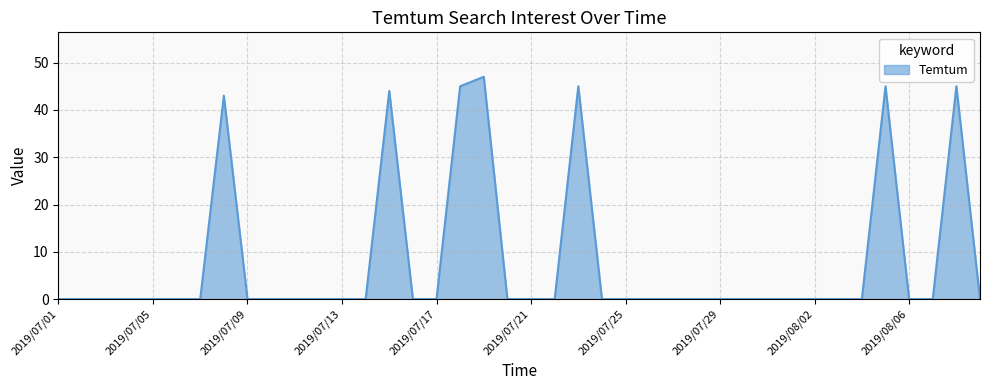

Reading left to right, list all the values displayed in this chart.

0	0	0	0	0	0	0	43	0	0	0	0	0	0	44	0	0	45	47	0	0	0	45	0	0	0	0	0	0	0	0	0	0	0	0	45	0	0	45	0